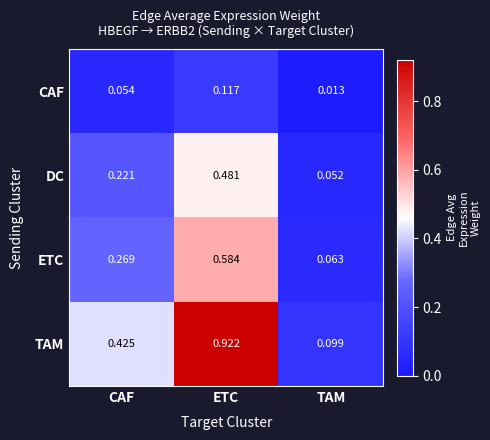

How many data points does each series have?

3